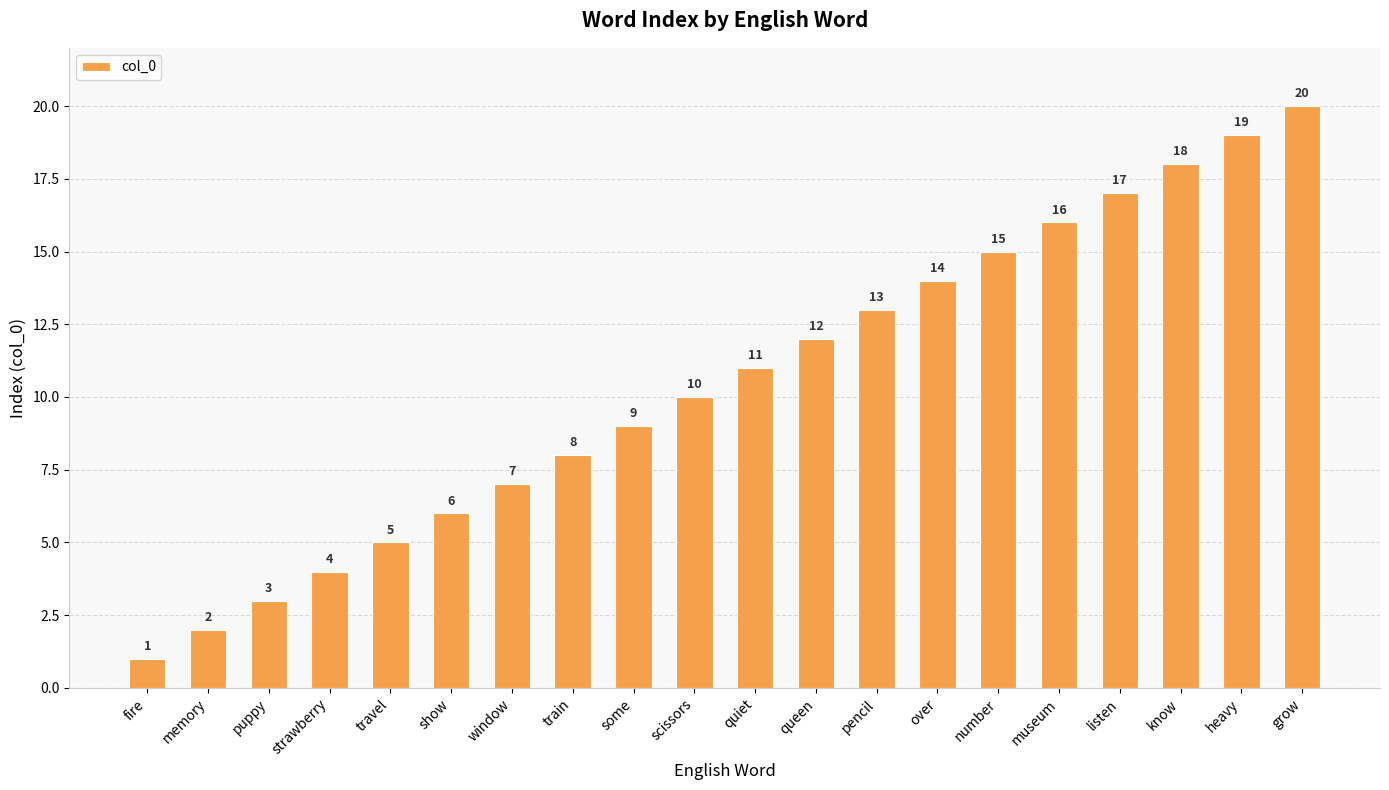

What is the difference between the second highest and second lowest values?

17